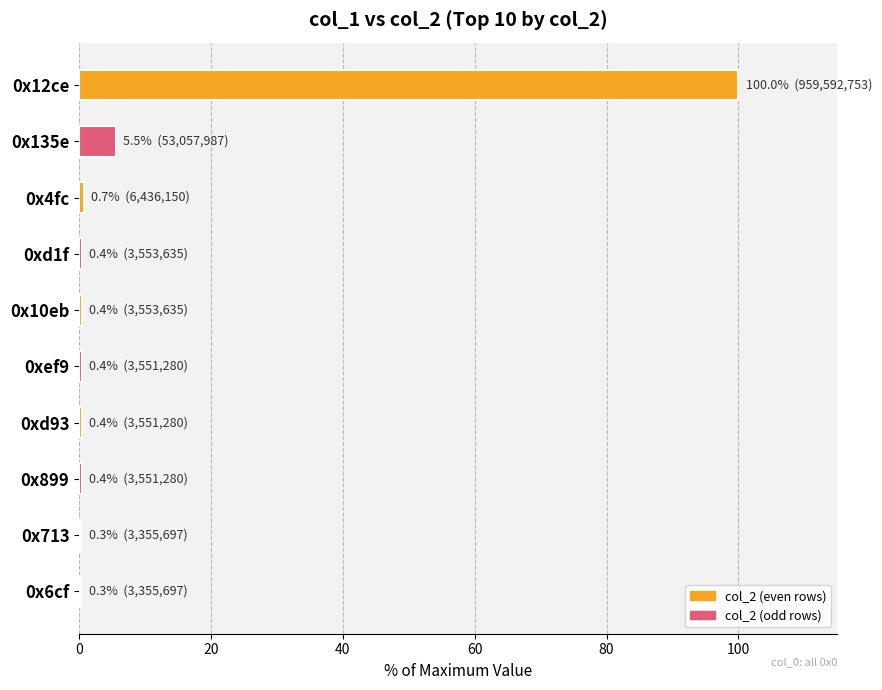

What is the sum of all values?

108.8